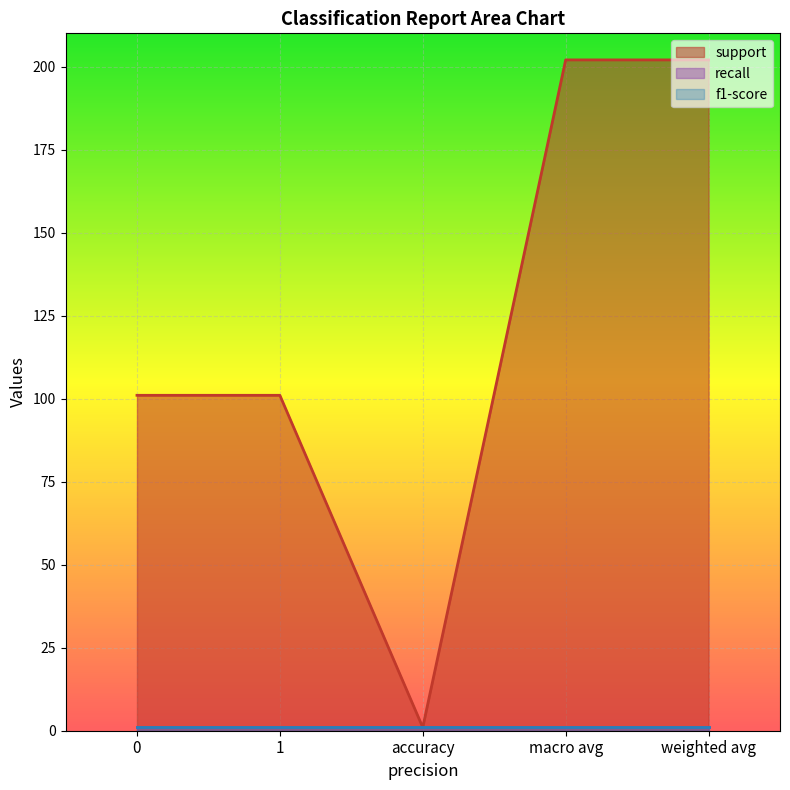

Count the number of categories in the chart.

5